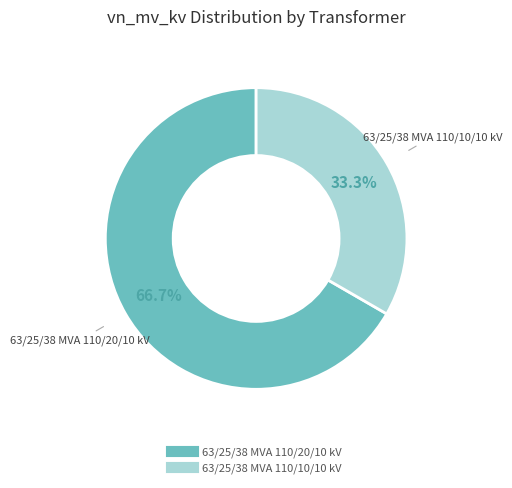

To the nearest percent, what is the average slice percentage?

50%